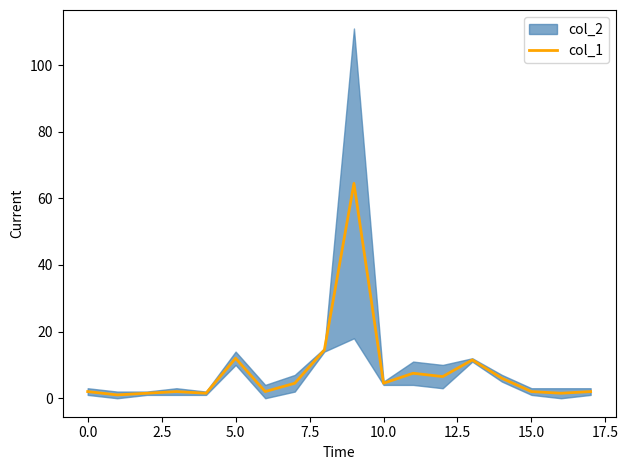

True or false: there are more than 2 points higher than both neighbors.

True